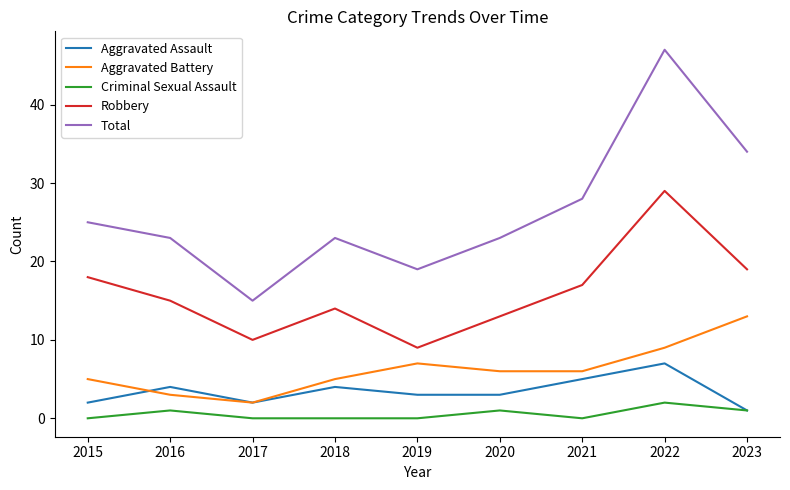

What is the sum of the Criminal Sexual Assault values at 2020 and 2021?

1